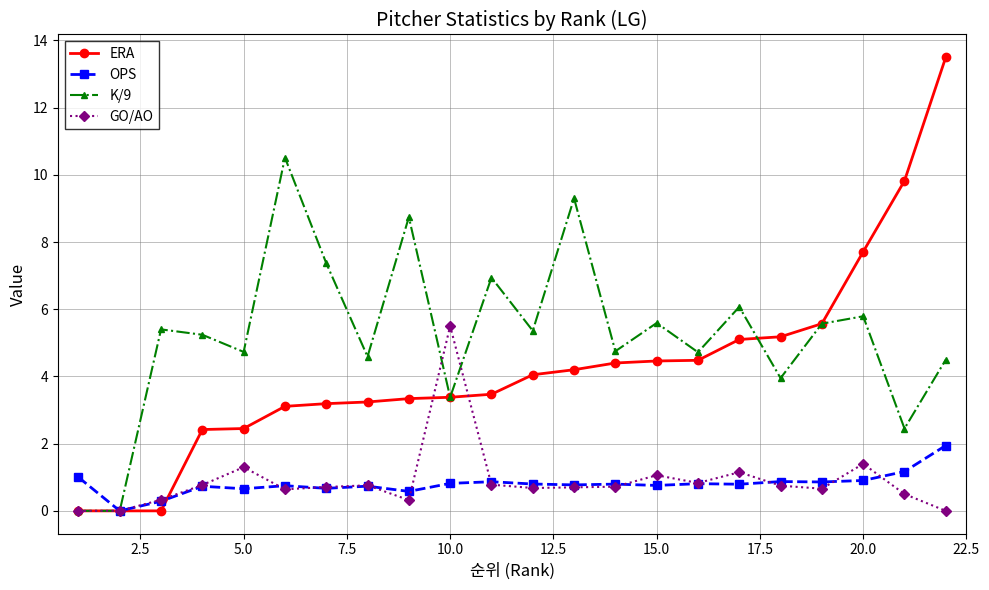

What is the greatest value displayed?

13.5